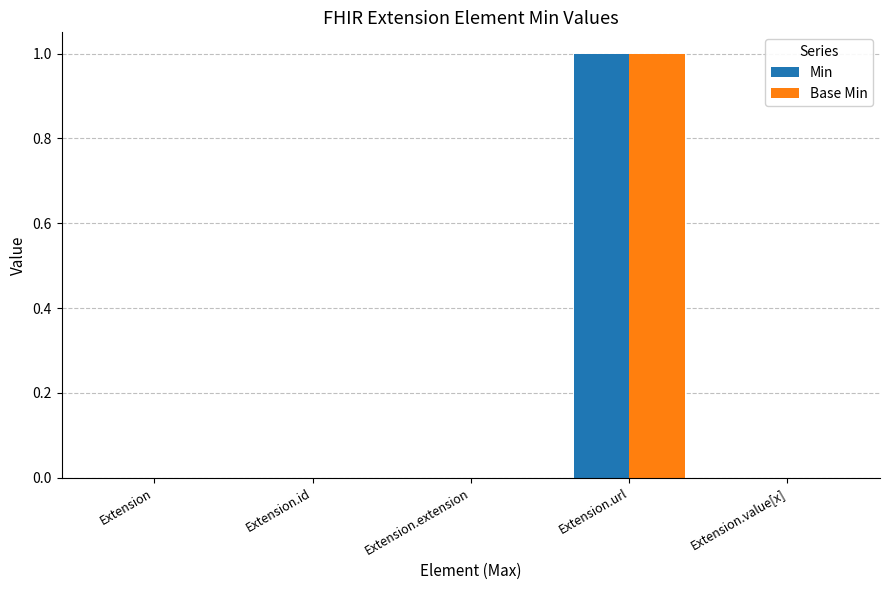

Which category has the highest value in the Base Min series?

Extension.url